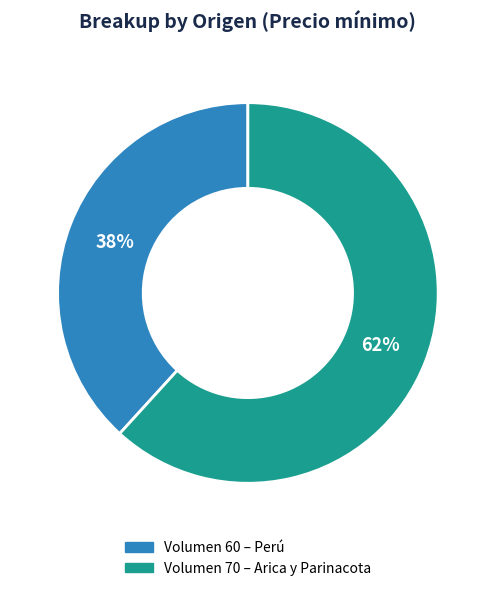

Is there any slice that represents more than half of the pie?

Yes